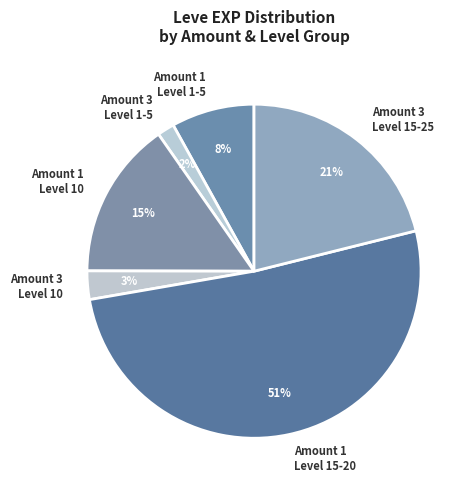

True or false: Amount 3 Level 1-5 accounts for 2% of the total.

True